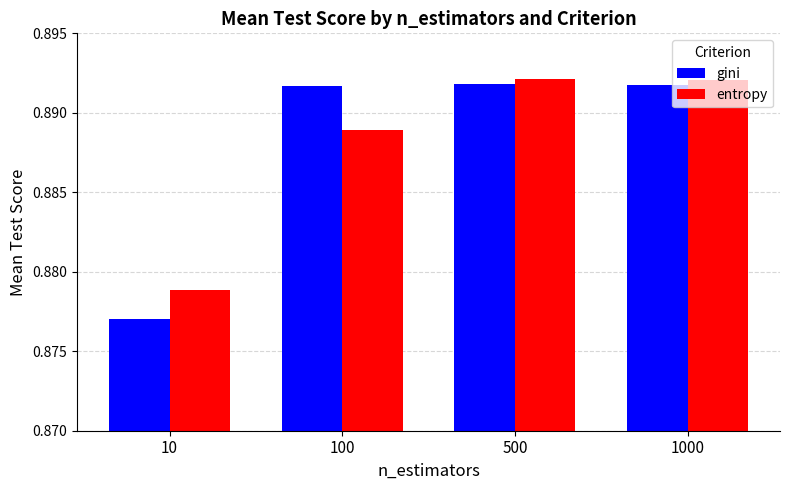

Where is entropy nearest to the value 0?

10